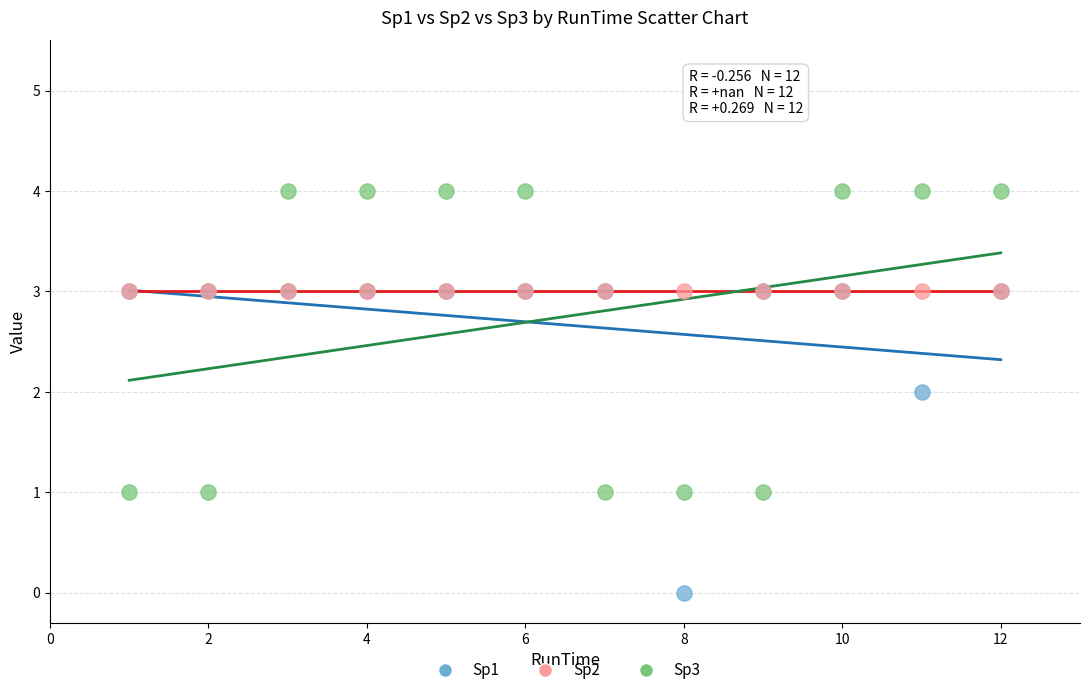

What are all the series names shown in the legend?

Sp1, Sp2, Sp3